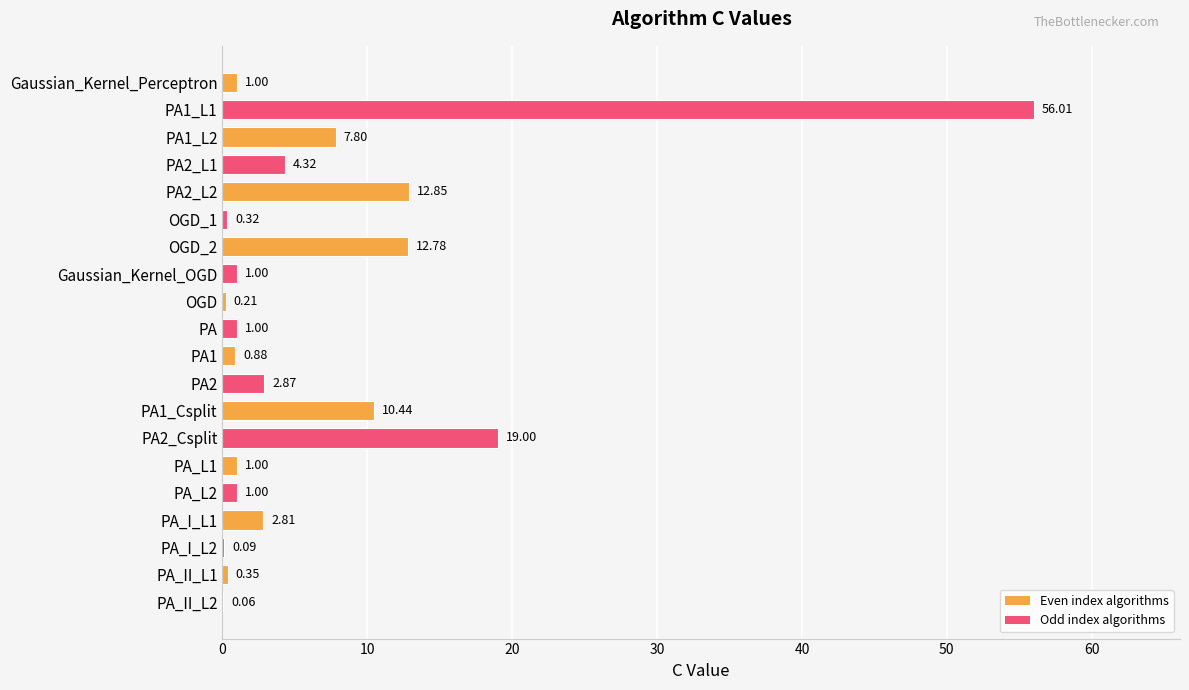

What is the sum of the values at PA and PA_I_L2?

1.1